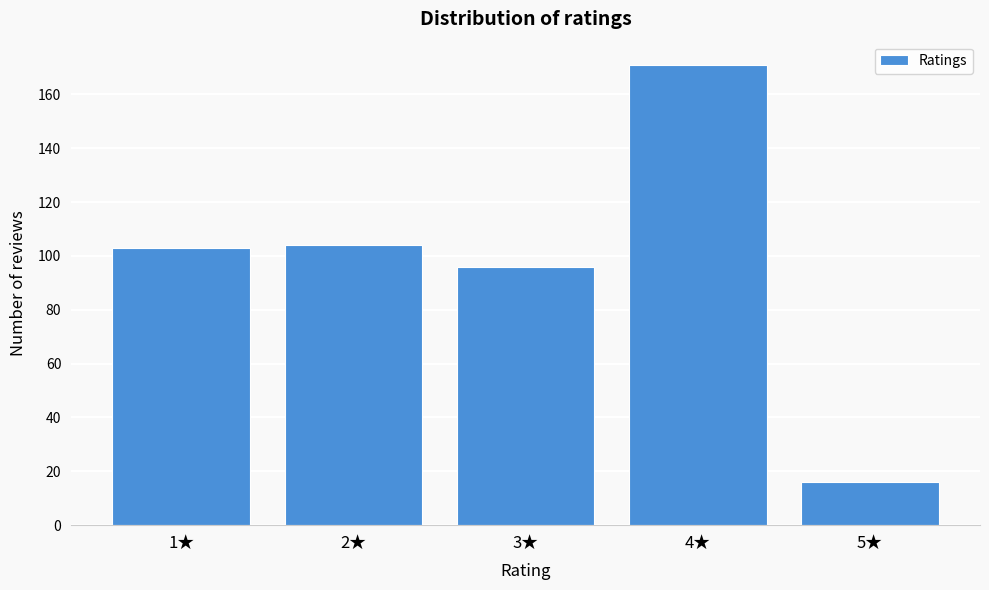

Reading right to left, extract all data points from this chart.

16	171	96	104	103